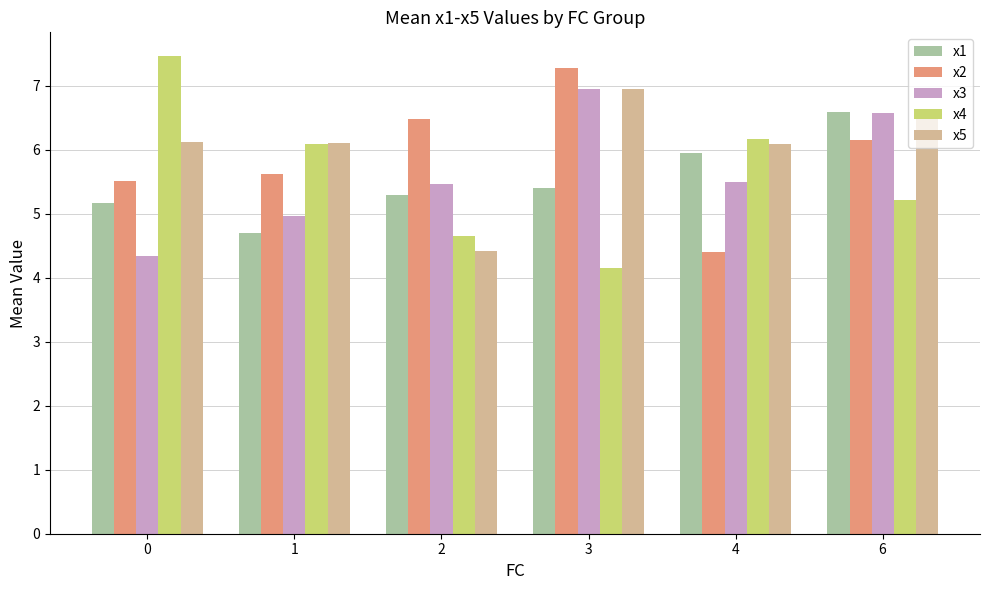

How many groups of bars are there?

6